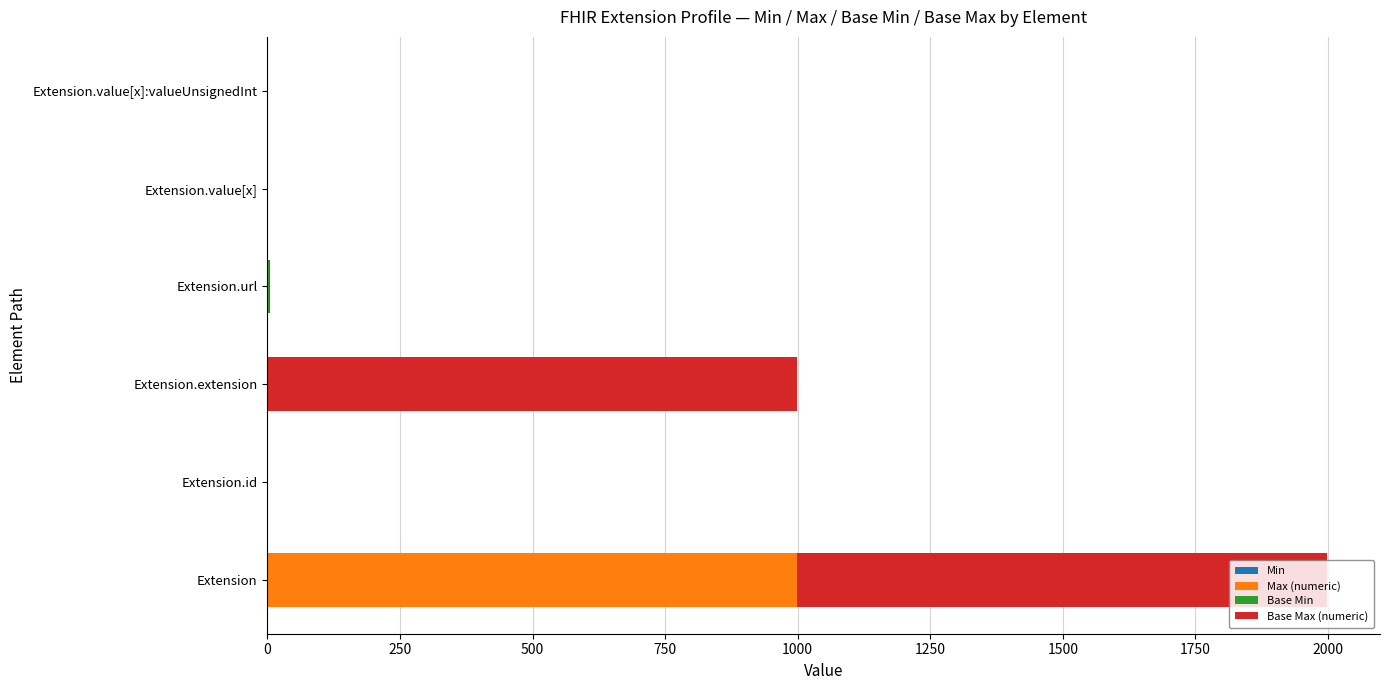

At which category is the sum across all series the highest?

Extension